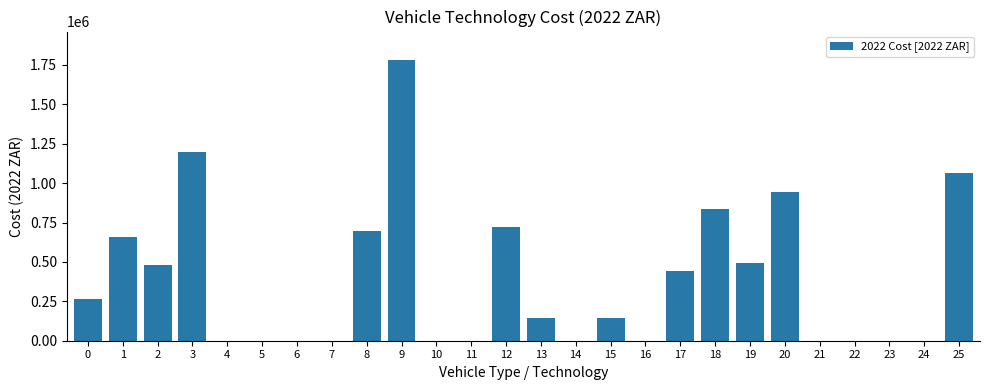

How many data points does each series have?

26